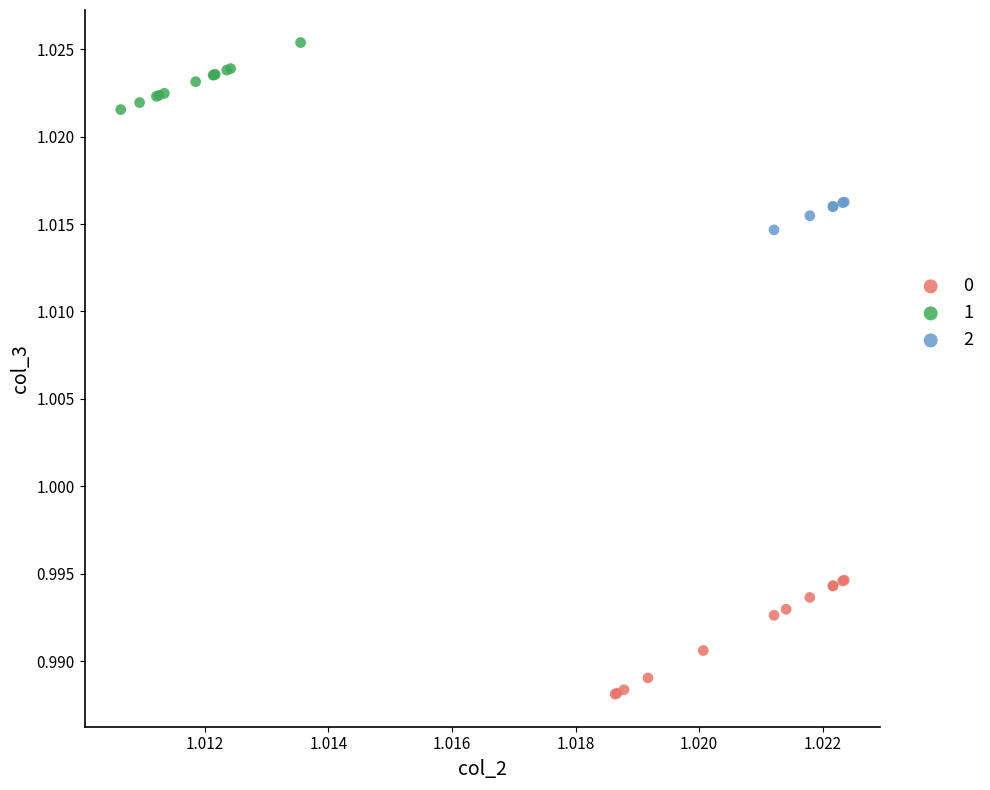

What are all the series names shown in the legend?

0, 1, 2